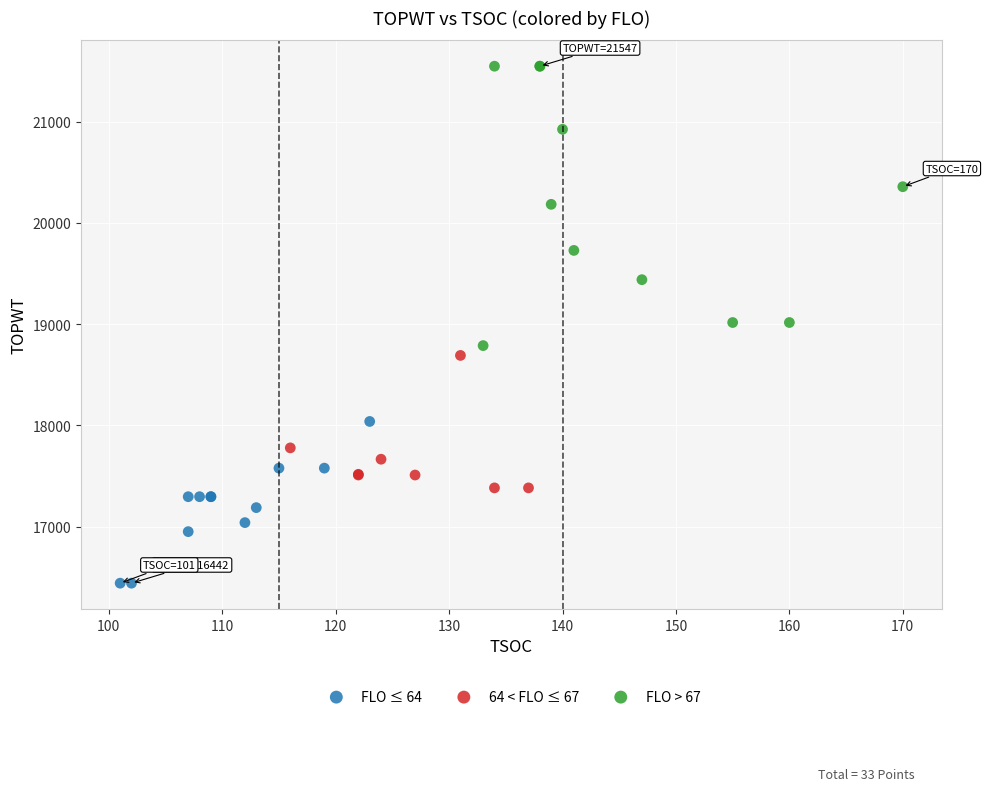

Which series reaches the minimum Y coordinate?

FLO ≤ 64